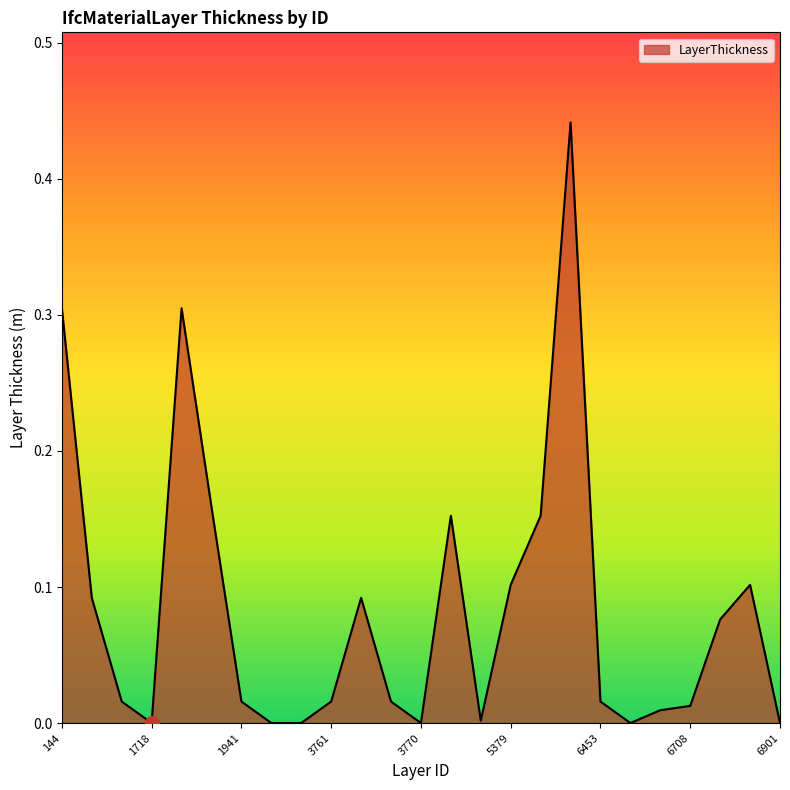

At which category does the chart reach its peak across all series?

6418